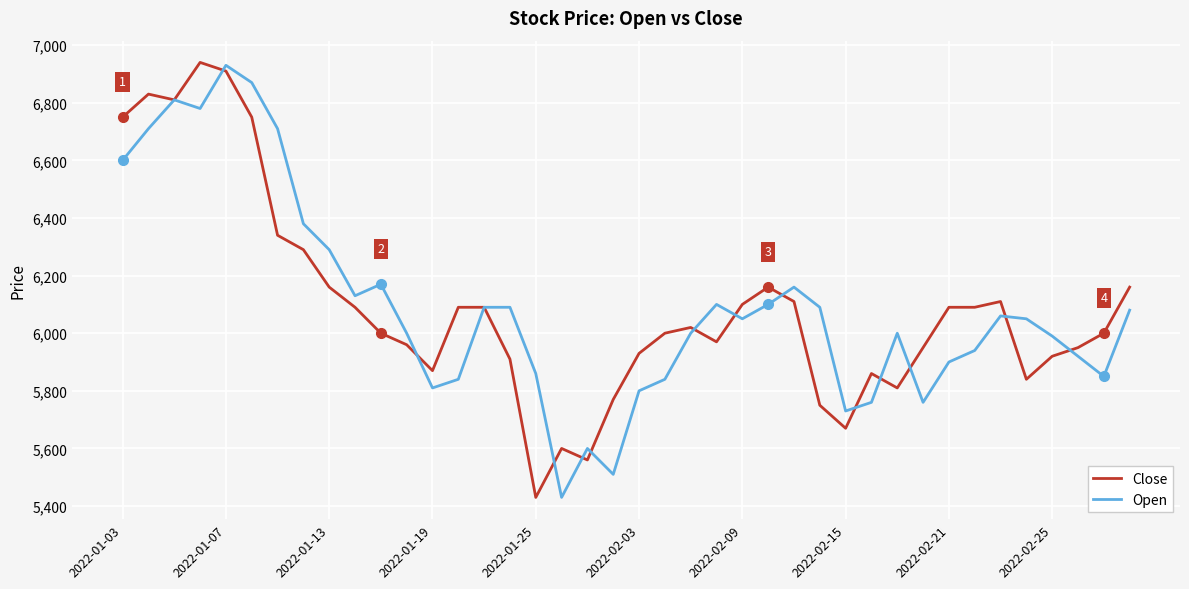

Does the chart have visible grid lines?

Yes